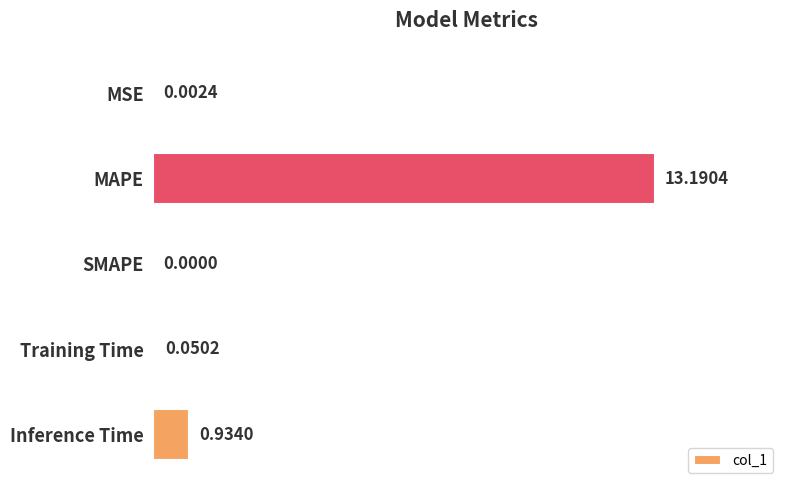

Where is the data nearest to the value 6?

Inference Time